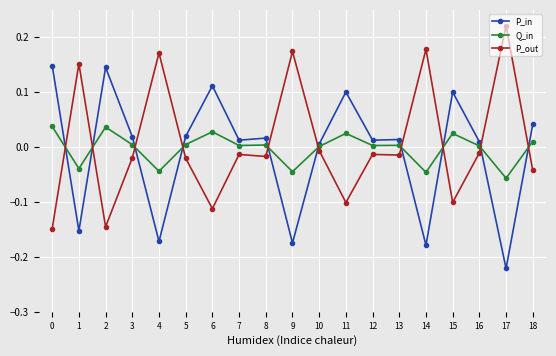

Where is the first local minimum for Q_in?

1